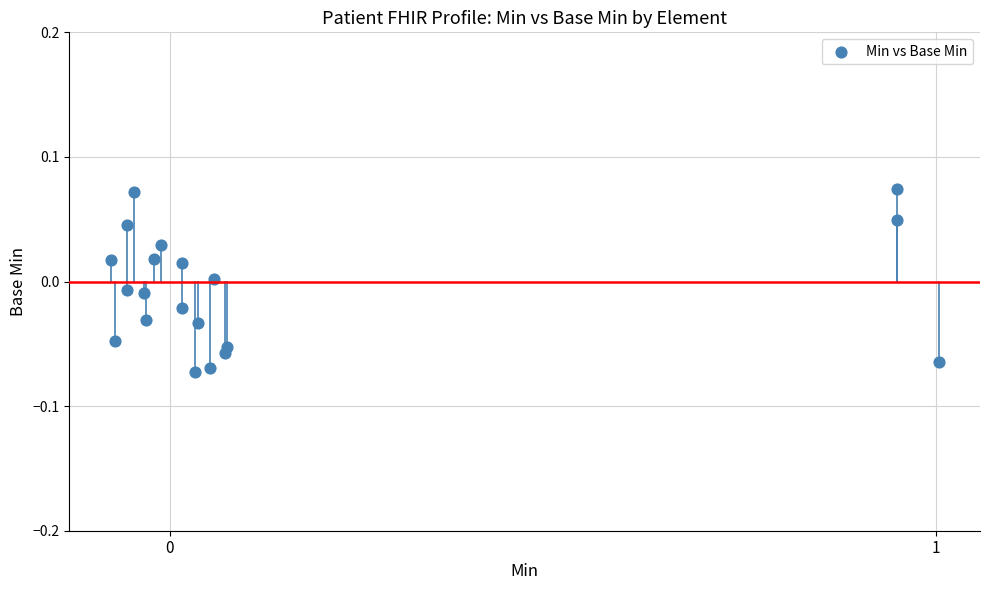

What is the range of X values (max minus min)?

1.1